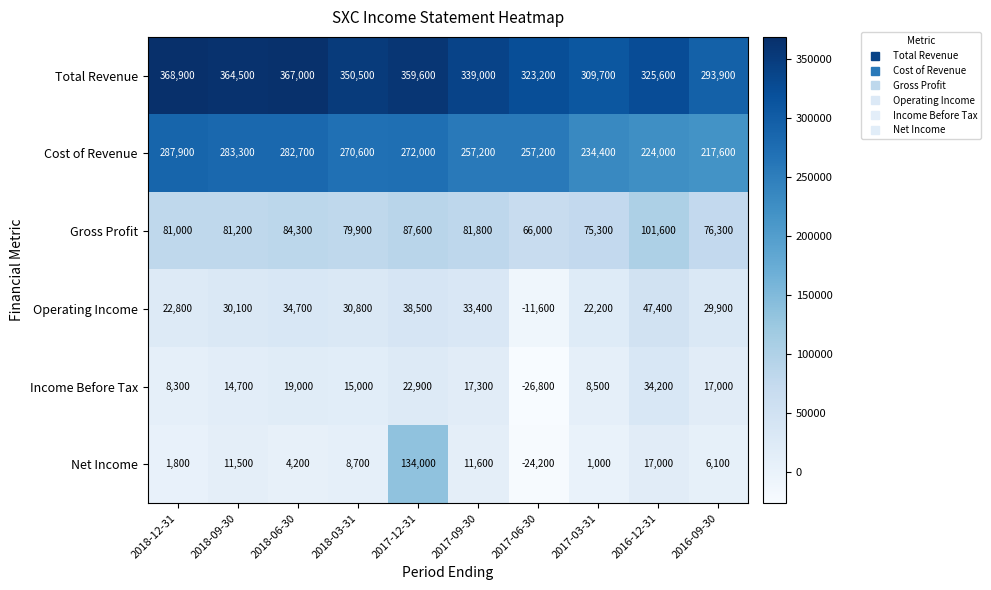

Is it true that Income Before Tax equals 9110 at 2017-12-31?

False